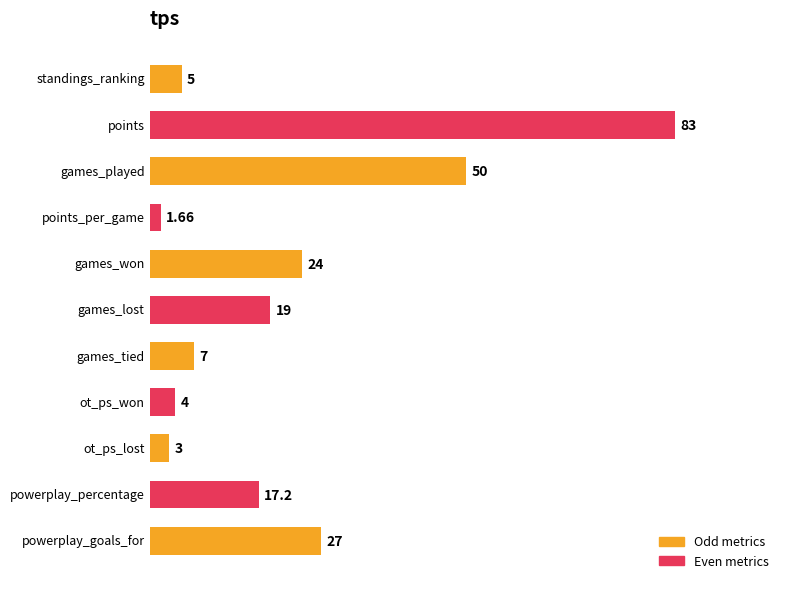

Reading left to right, extract all data points from this chart.

standings_ranking=5.0	points=83.0	games_played=50.0	points_per_game=1.7	games_won=24.0	games_lost=19.0	games_tied=7.0	ot_ps_won=4.0	ot_ps_lost=3.0	powerplay_percentage=17.2	powerplay_goals_for=27.0